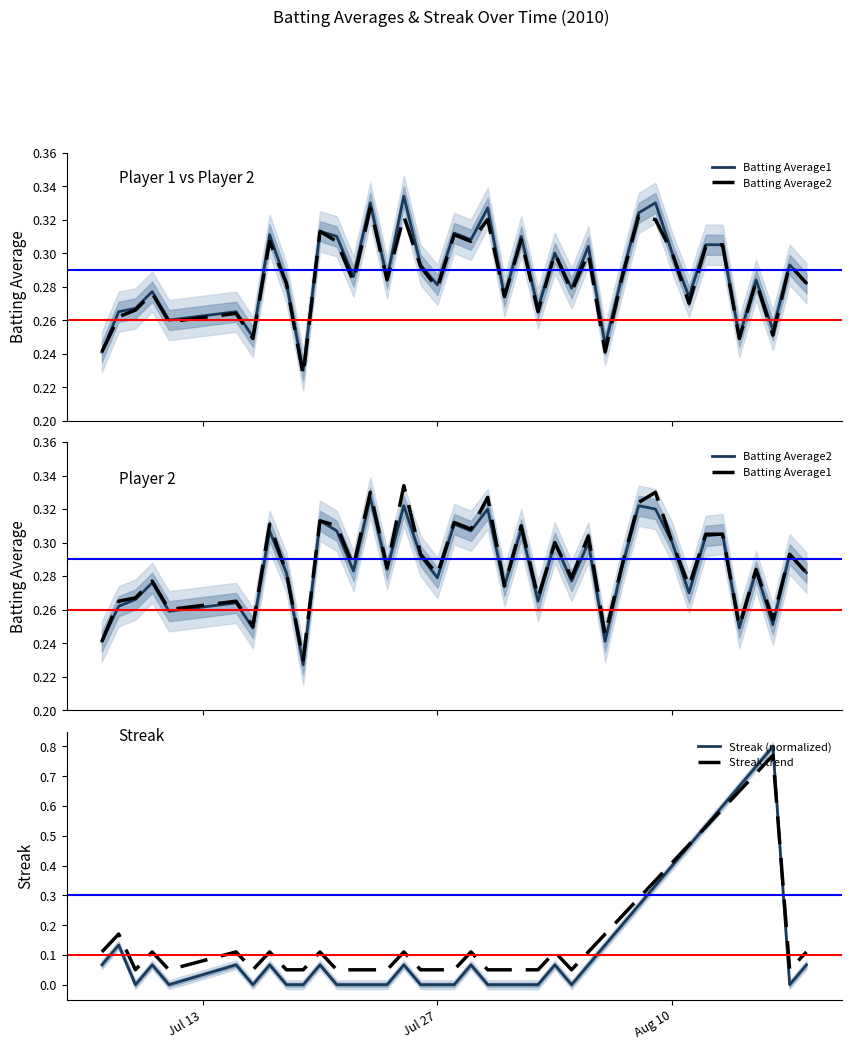

Reading left to right, transcribe all the data shown in this chart.

Batting Average1: 0.2	0.3	0.3	0.3	0.3	0.3	0.2	0.3	0.3	0.2	0.3	0.3	0.3	0.3	0.3	0.3	0.3	0.3	0.3	0.3	0.3	0.3	0.3	0.3	0.3	0.3	0.3	0.2	0.3	0.3	0.3	0.3	0.3	0.3	0.3	0.2	0.3	0.3	0.3	0.3
Batting Average2: 0.2	0.3	0.3	0.3	0.3	0.3	0.2	0.3	0.3	0.2	0.3	0.3	0.3	0.3	0.3	0.3	0.3	0.3	0.3	0.3	0.3	0.3	0.3	0.3	0.3	0.3	0.3	0.2	0.3	0.3	0.3	0.3	0.3	0.3	0.3	0.2	0.3	0.3	0.3	0.3
Streak (normalized): 0.1	0.1	0.0	0.1	0.0	0.1	0.0	0.1	0.0	0.0	0.1	0.0	0.0	0.0	0.0	0.1	0.0	0.0	0.0	0.1	0.0	0.0	0.0	0.0	0.1	0.0	0.1	0.1	0.2	0.3	0.3	0.4	0.5	0.5	0.6	0.7	0.7	0.8	0.0	0.1
Streak trend: 0.1	0.2	0.1	0.1	0.1	0.1	0.1	0.1	0.1	0.1	0.1	0.1	0.1	0.1	0.1	0.1	0.1	0.1	0.1	0.1	0.1	0.1	0.1	0.1	0.1	0.1	0.1	0.2	0.2	0.3	0.3	0.4	0.5	0.5	0.6	0.7	0.7	0.8	0.1	0.1